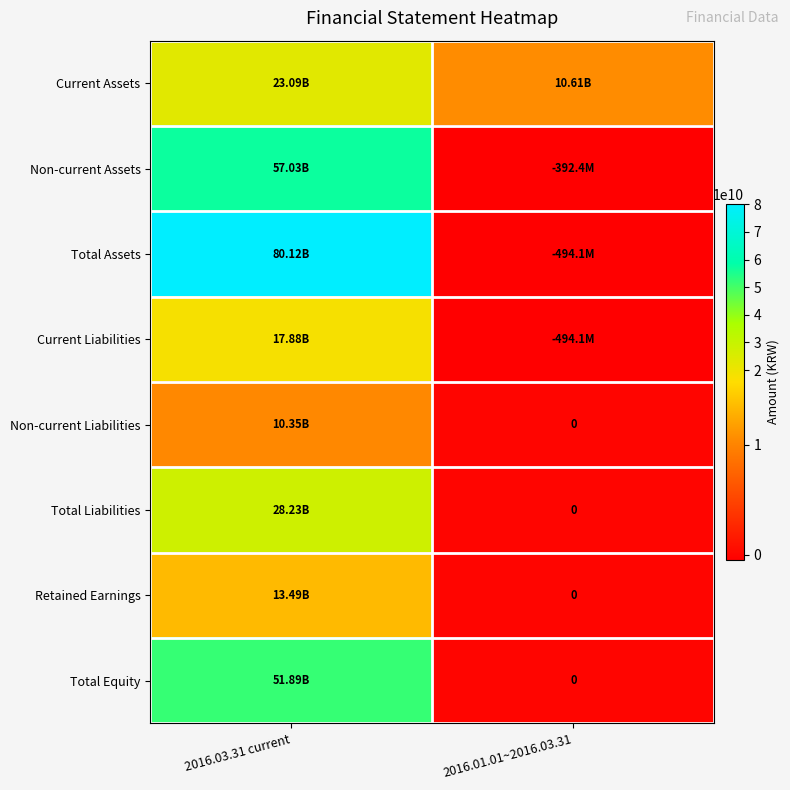

At how many categories does at least one series exceed 30238809663?

1